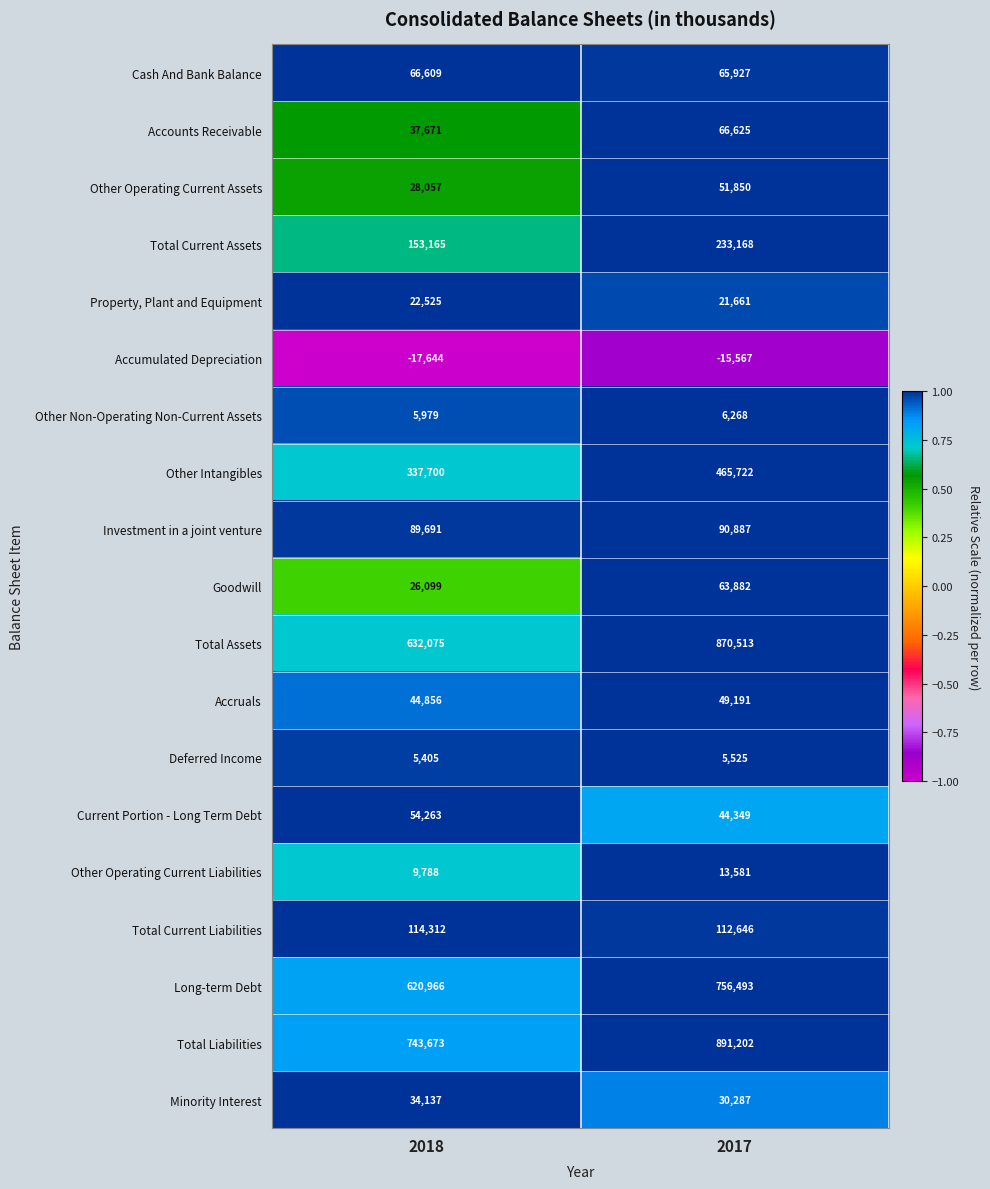

Which series changed the most between 2018 and 2017?

Total Assets